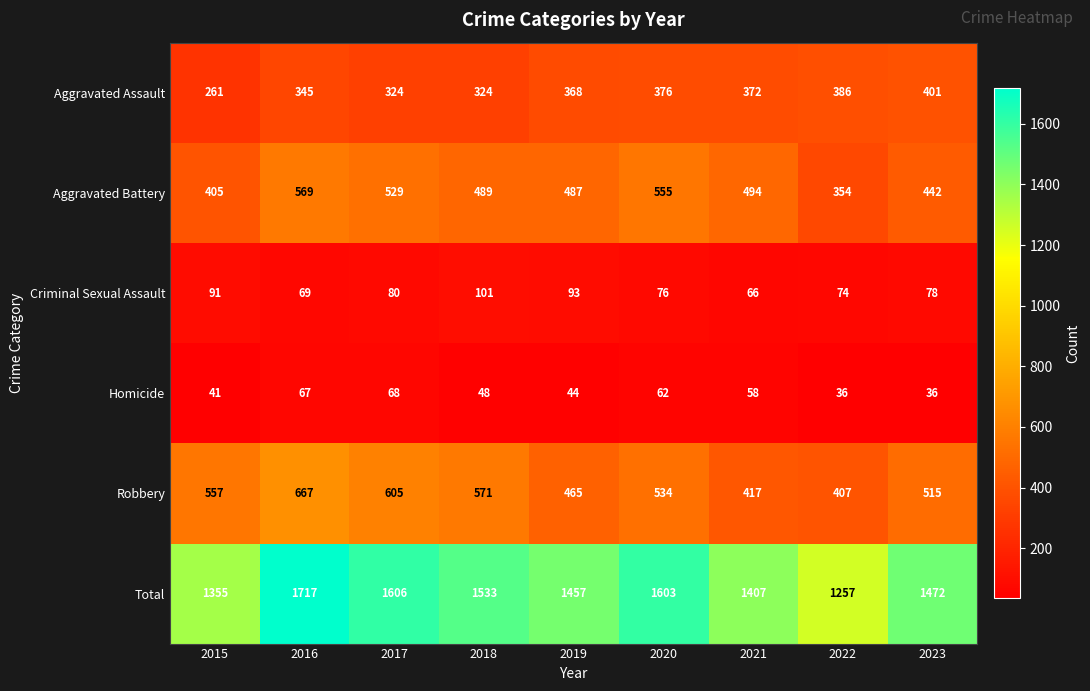

How many distinct data groups are displayed?

6